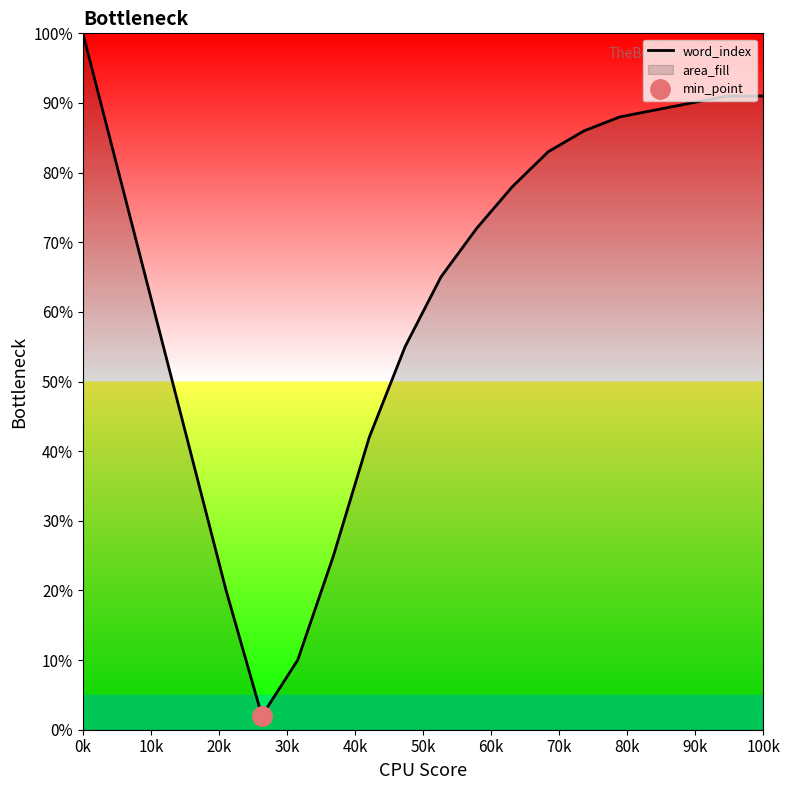

Is it true that the value at 13 is 42?

False